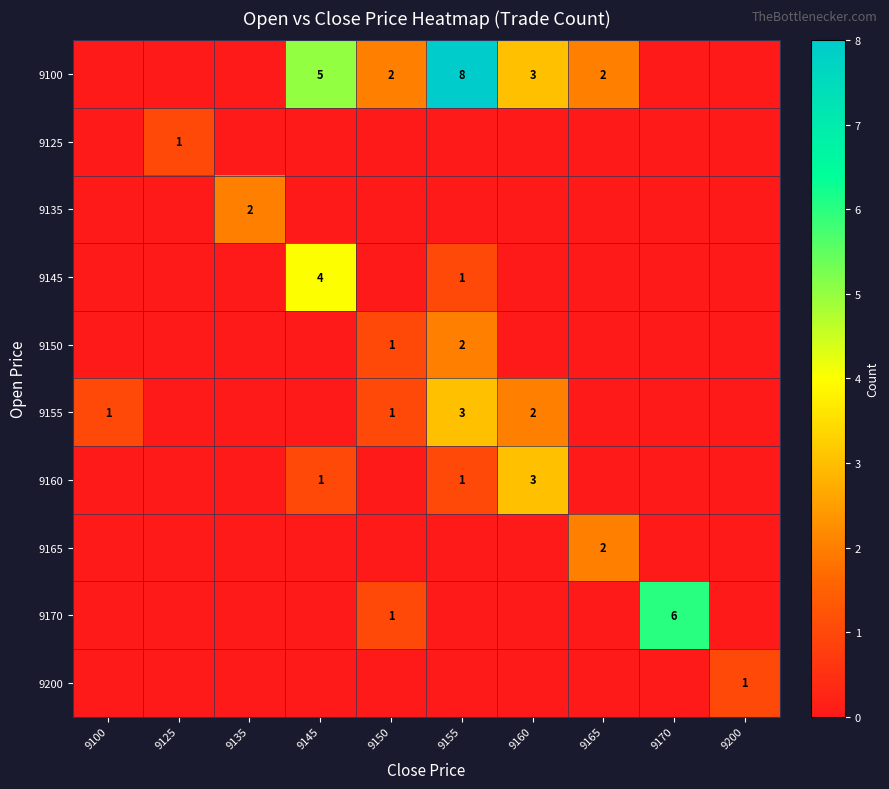

What is the difference between the maximum and minimum values in the 9200 series?

1